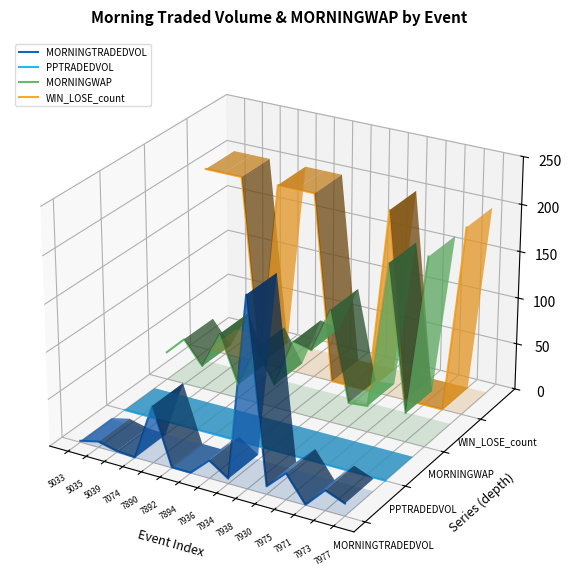

Is the value of PPTRADEDVOL at 7936 greater than the value of MORNINGTRADEDVOL at 7934?

Yes